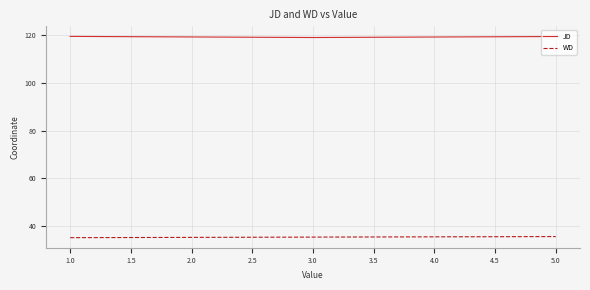

What is the spread (max minus min) of values at 3.0?

83.3